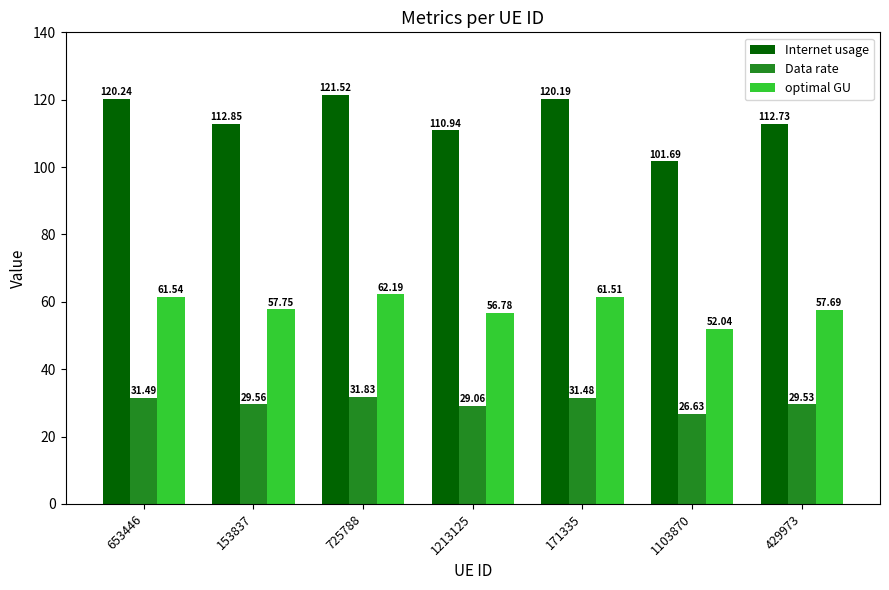

List the series in order of their peak value, lowest first.

Data rate, optimal GU, Internet usage